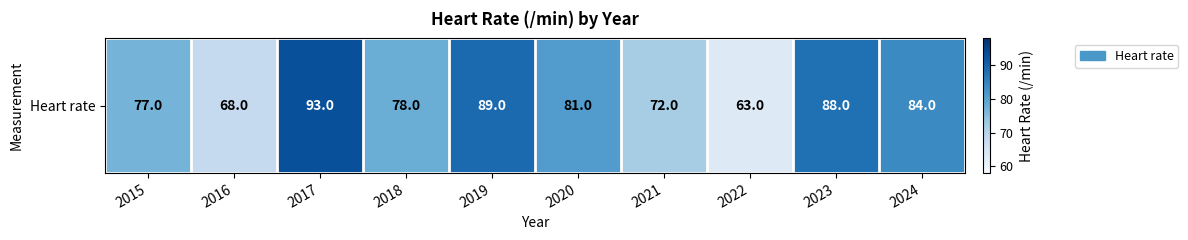

Count the number of categories in the chart.

10